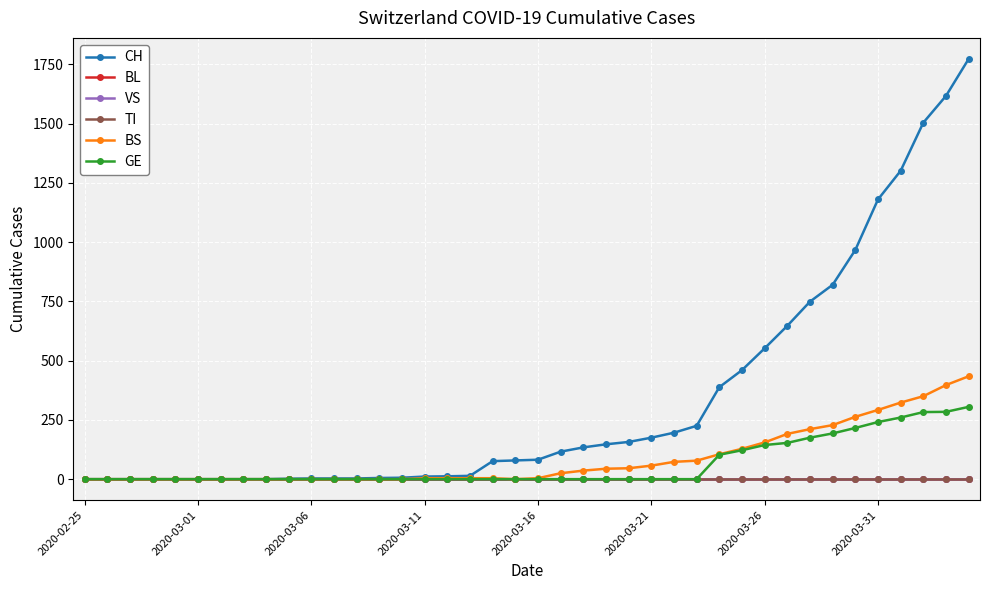

Does the chart have visible grid lines?

Yes